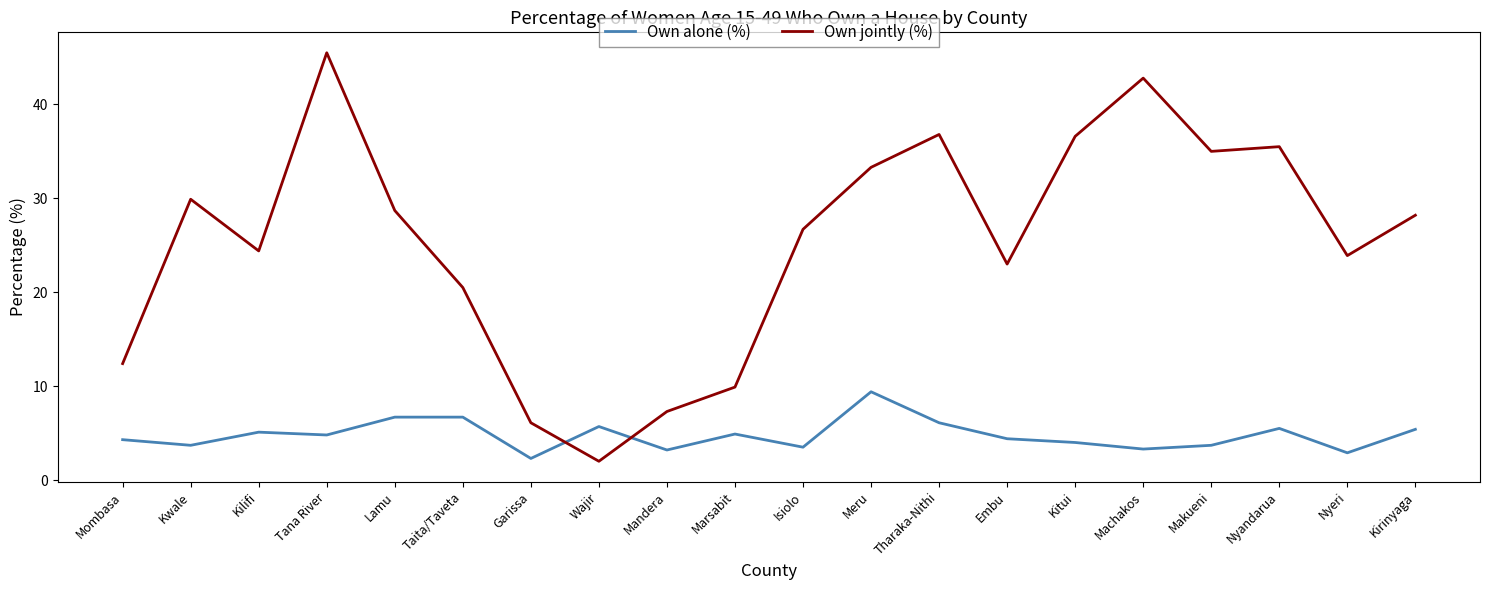

What is the difference between the maximum and second lowest values in the Own alone (%) series?

6.5